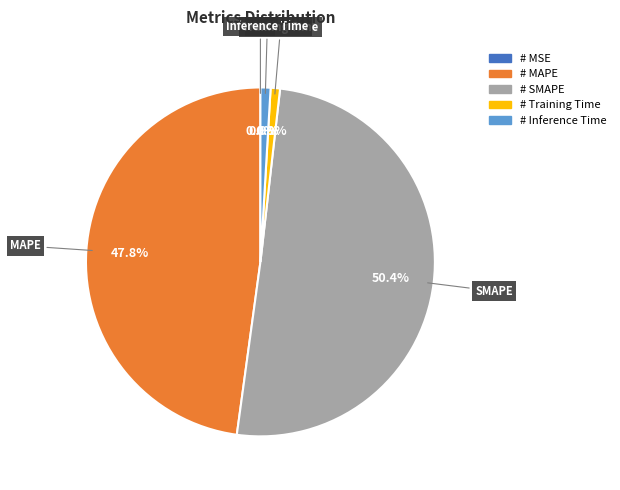

How many slices are in this pie chart?

5